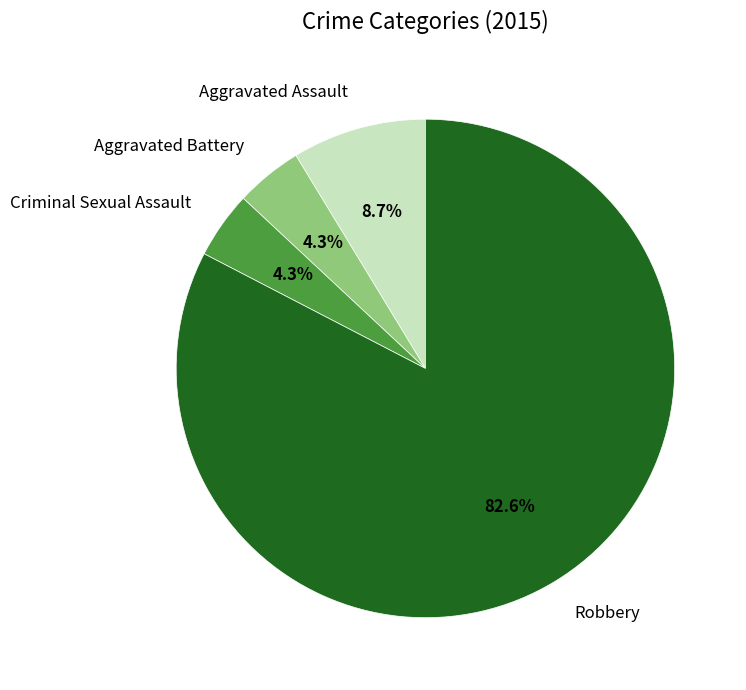

Does any single category account for the majority?

Yes